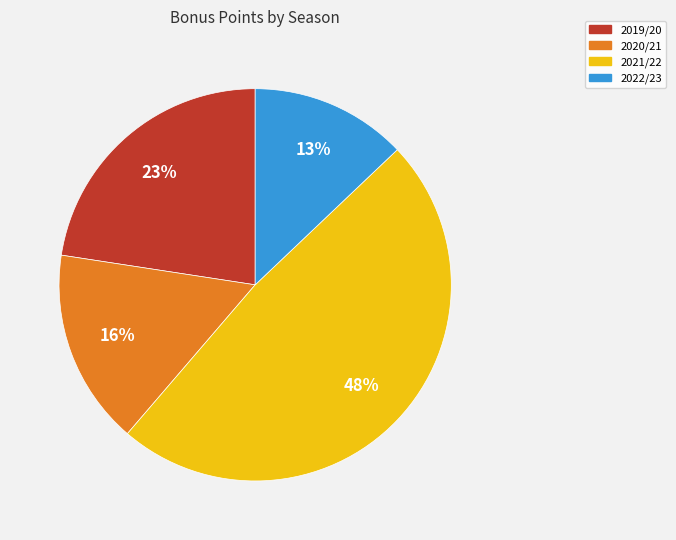

Does any single category account for the majority?

No